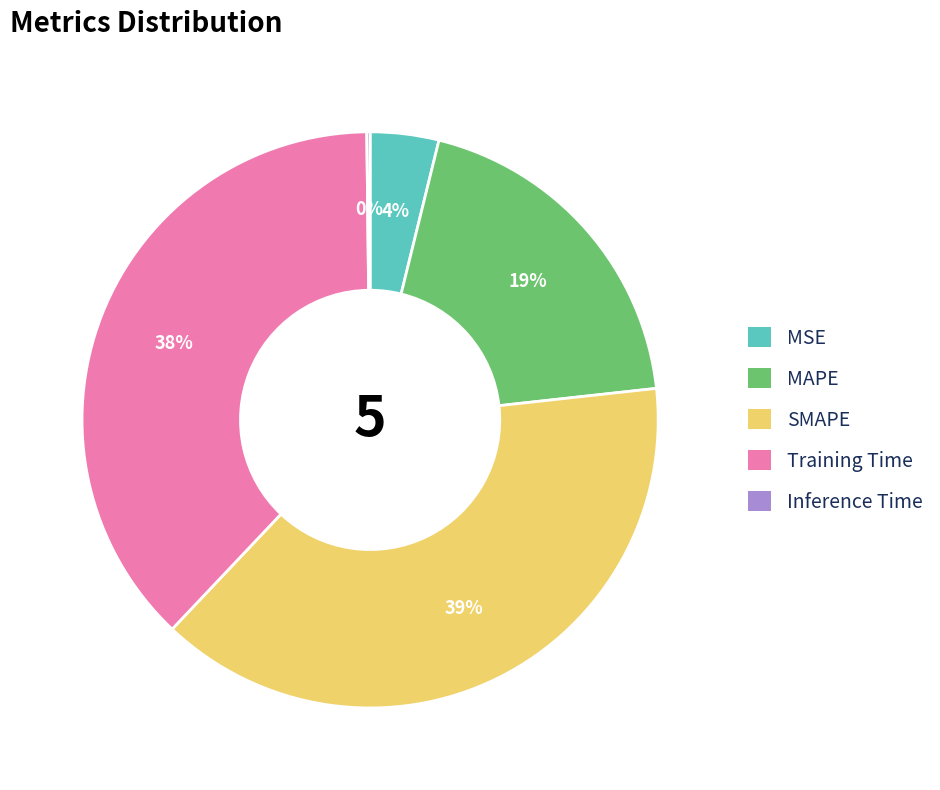

Does MSE account for over 50% of the chart?

No